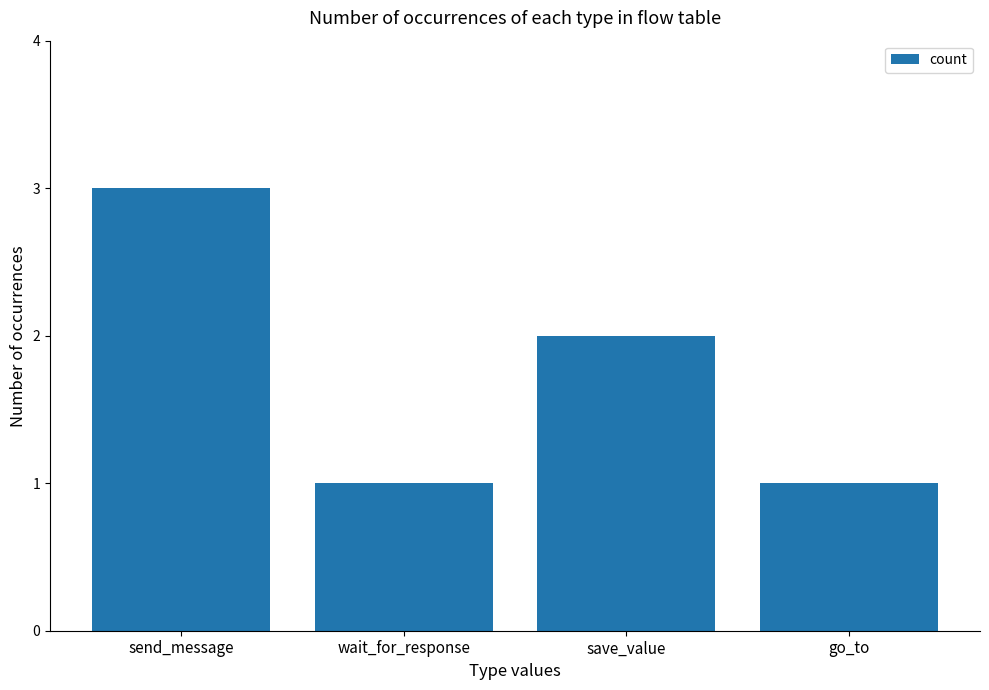

Does the chart contain any negative values?

No